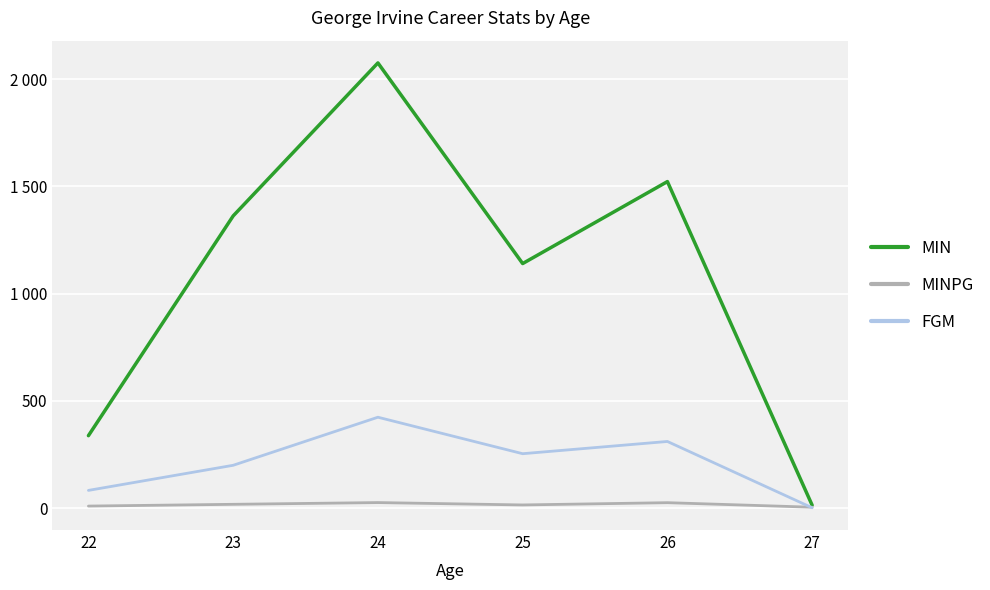

True or false: MIN and MINPG cross at least once.

False